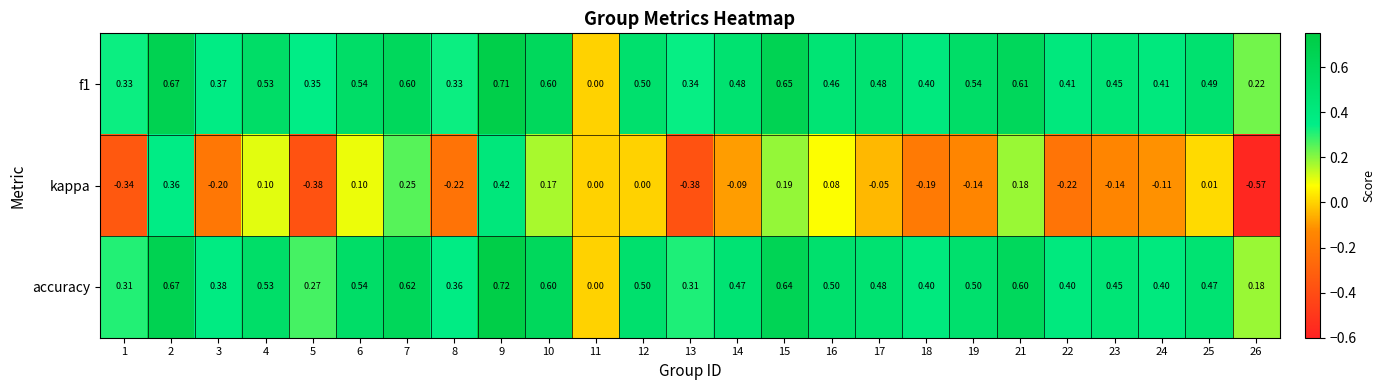

Which label corresponds to the smallest value in the chart?

26